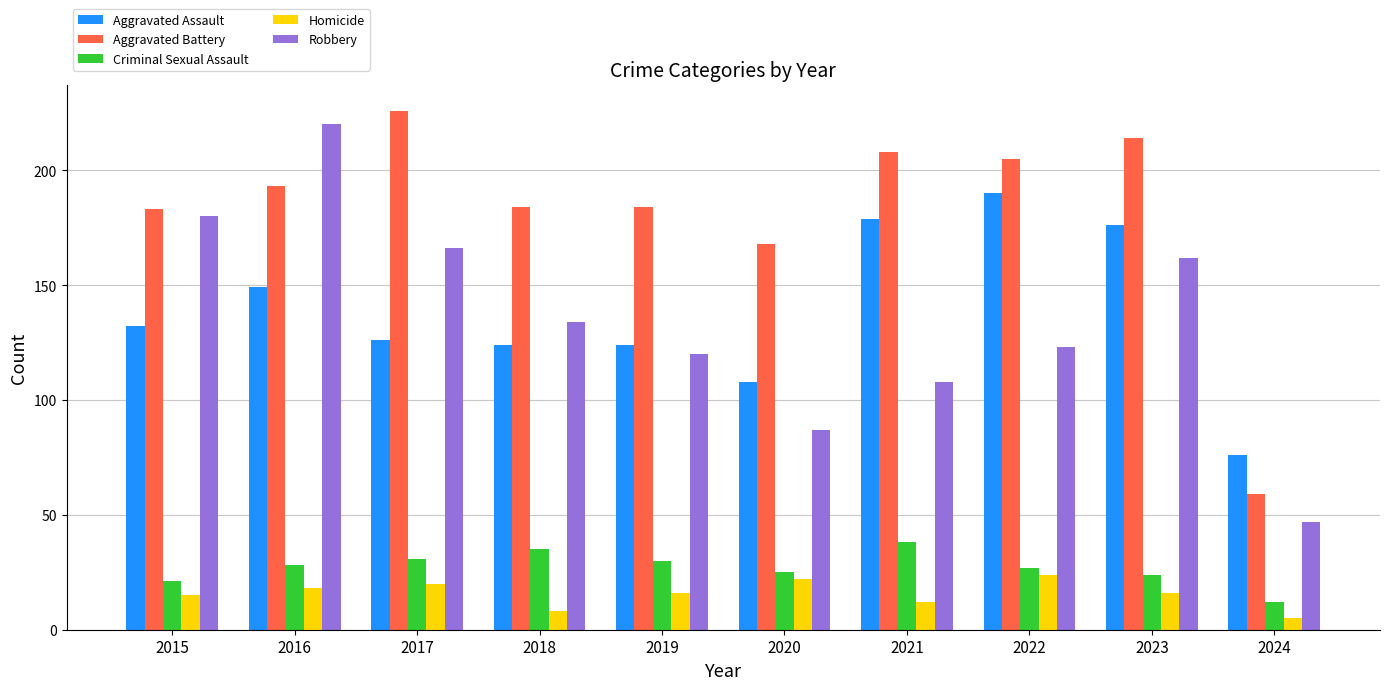

Does the chart contain stacked bars?

No